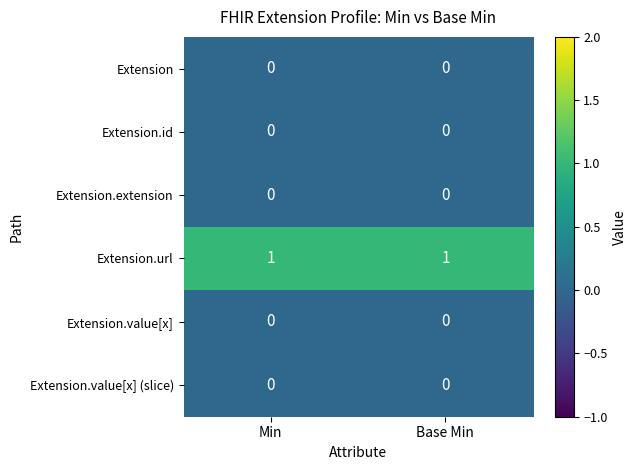

What is the maximum value shown in the chart?

1